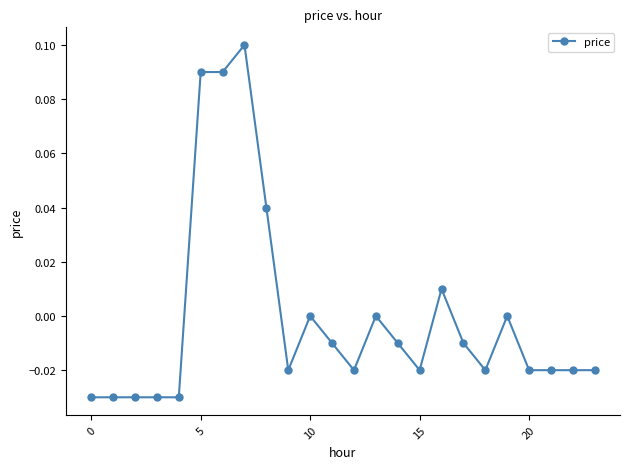

True or false: the data has more than 0 interior local peaks.

True